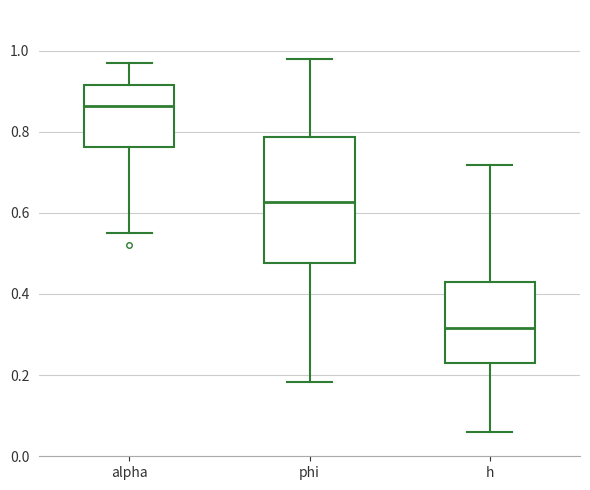

Reading left to right, transcribe this box plot: for each box, give where its median line is, the range the box spans, and where its two whiskers end, as read against the y-axis. The values are not printed on the chart, so give them approximately, as read against the axis.

alpha: median 0.86, box 0.76 to 0.92, whiskers 0.56 to 0.96
phi: median 0.62, box 0.48 to 0.78, whiskers 0.18 to 0.98
h: median 0.32, box 0.22 to 0.42, whiskers 0.06 to 0.72